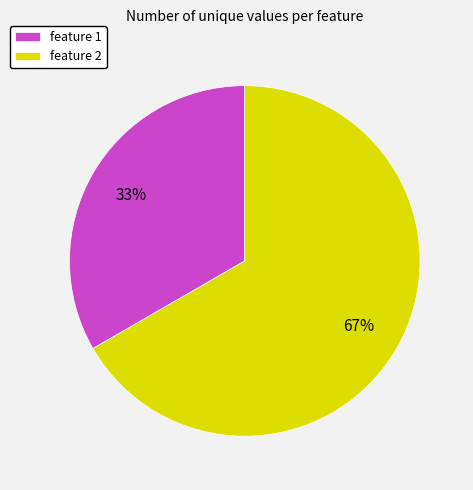

Count the number of slices in the pie.

2